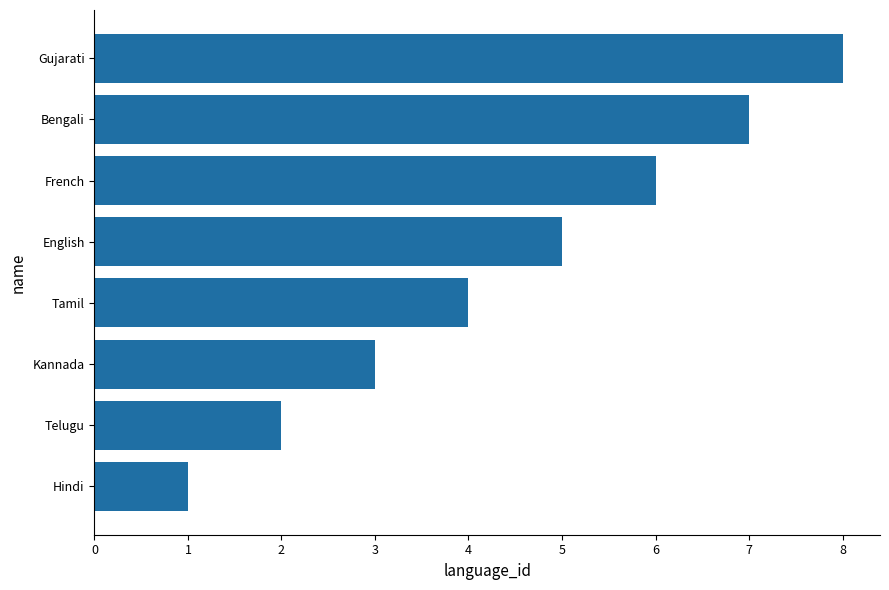

The chart shows a value of 1 at Hindi. True or false?

True